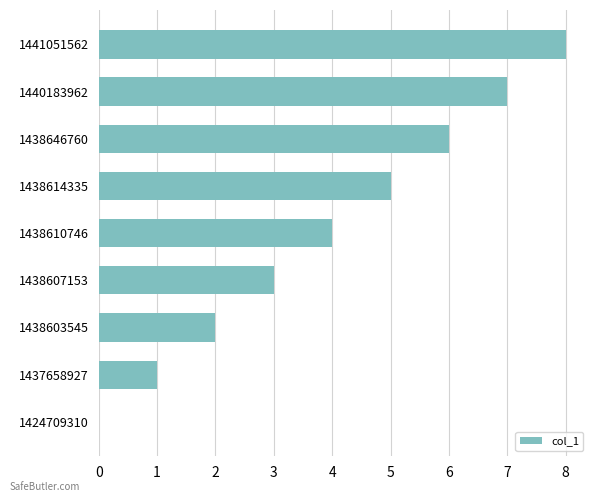

Read the value at 1438646760.

6